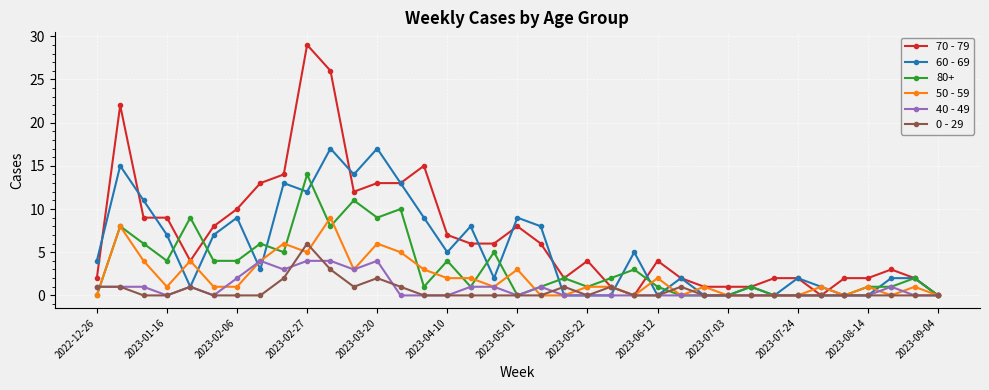

How many lines are shown in the chart?

6